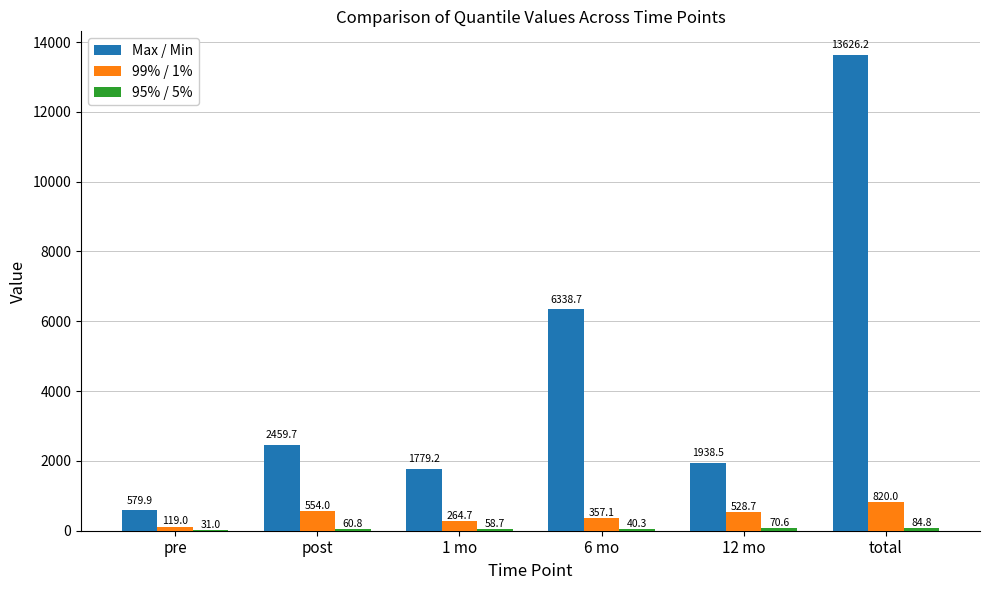

What is the maximum value shown in the chart?

13626.2